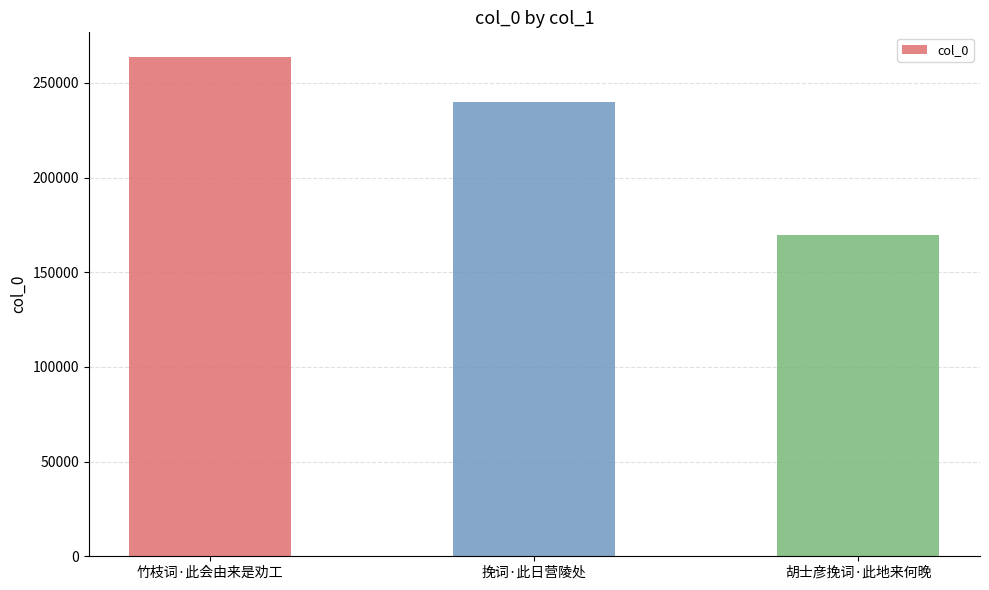

Where is the data nearest to the value 216464?

挽词·此日营陵处